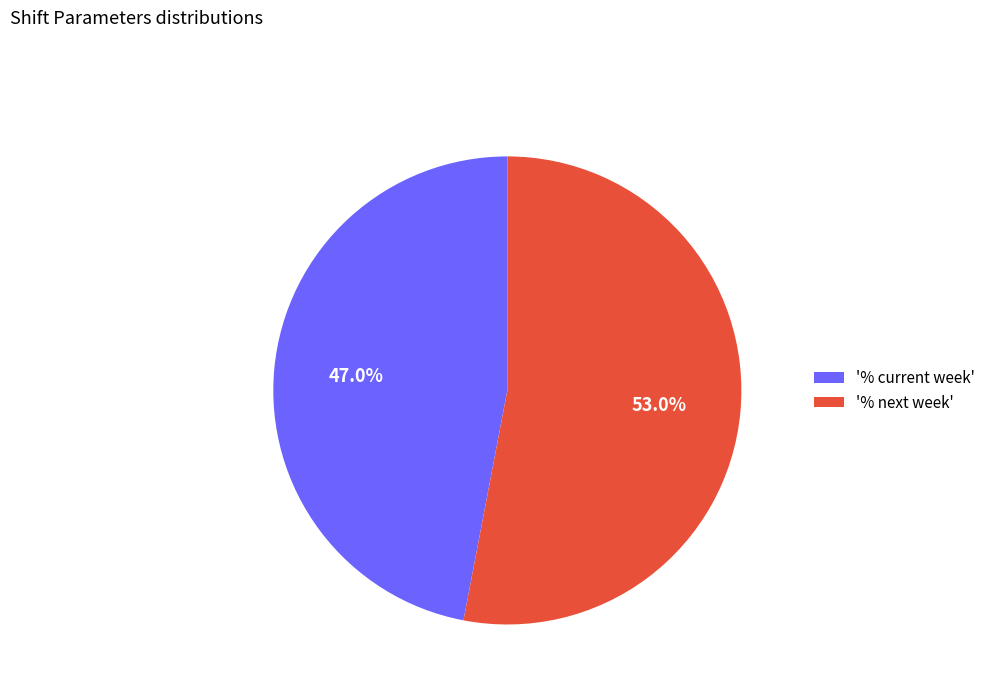

Count the number of slices in the pie.

2